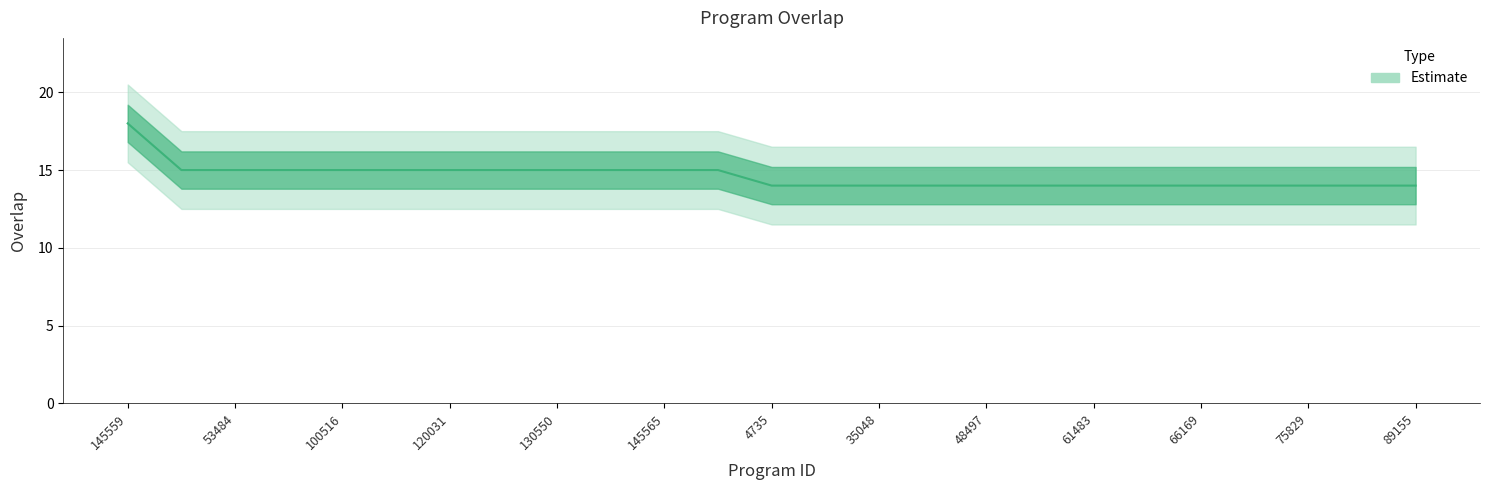

What is the sum of all values?

365